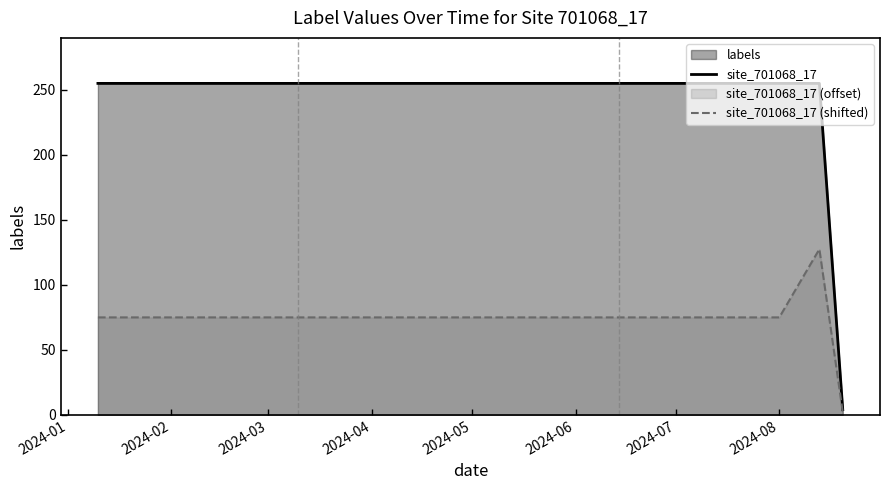

Rank the series by their maximum value, from highest to lowest.

site_701068_17, site_701068_17 (shifted)